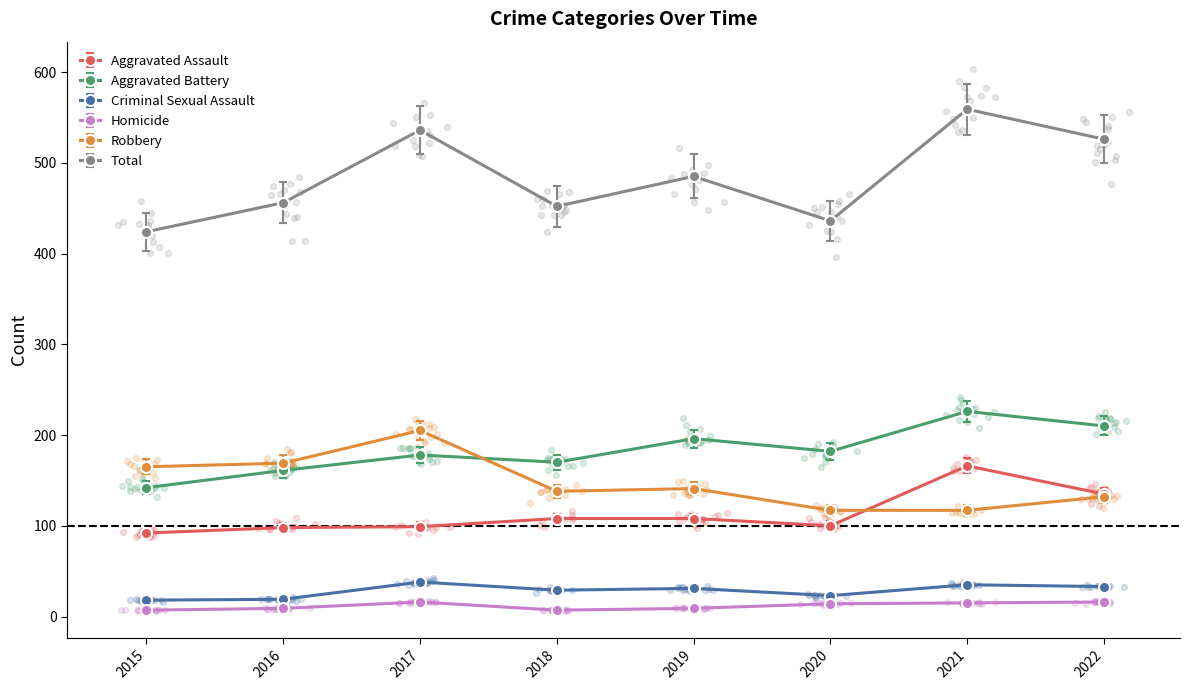

Which series has the largest total across all categories?

Total